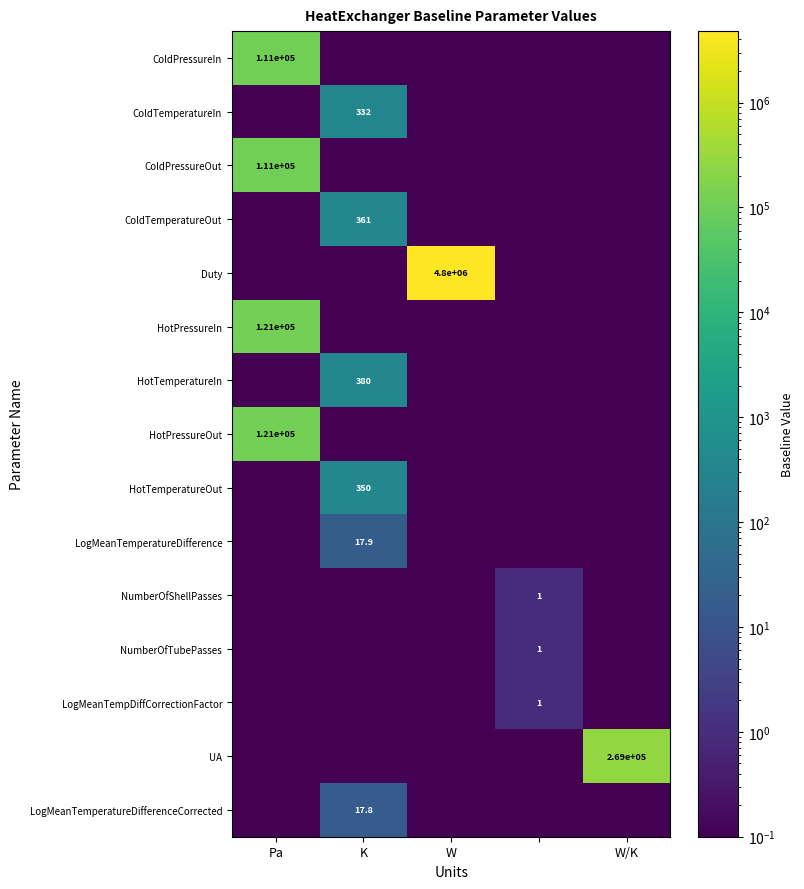

At which category does the chart reach its minimum across all series?

K